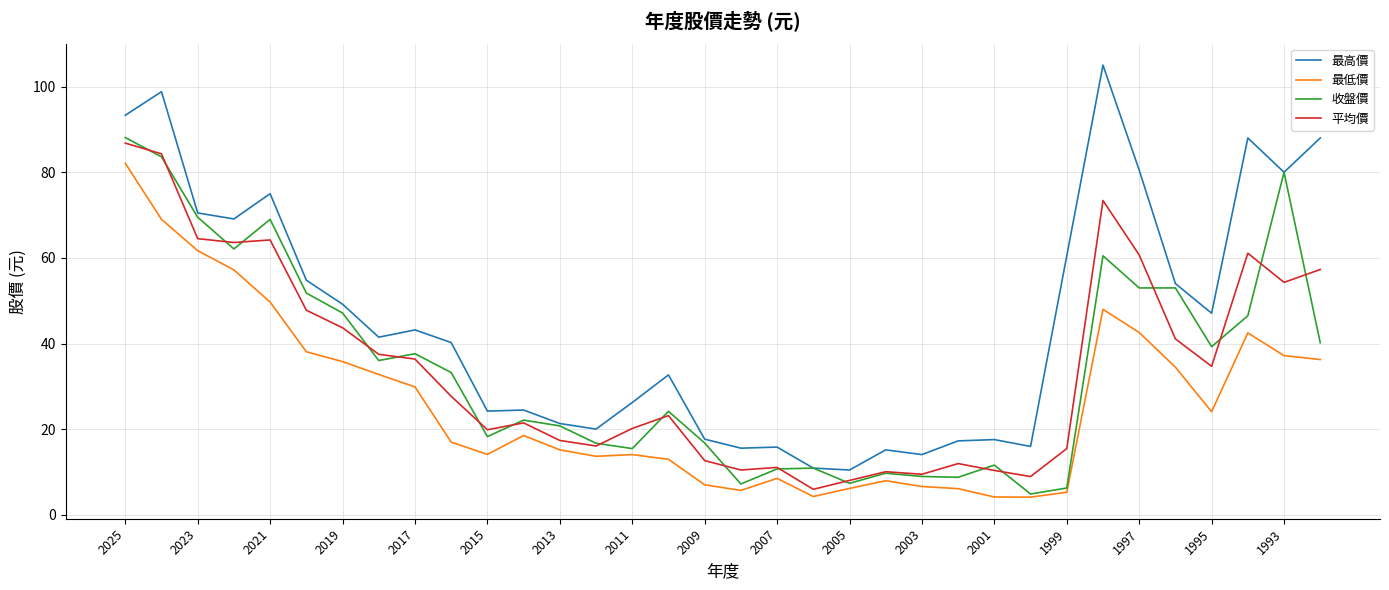

True or false: 平均價 and 最高價 cross at least once.

False